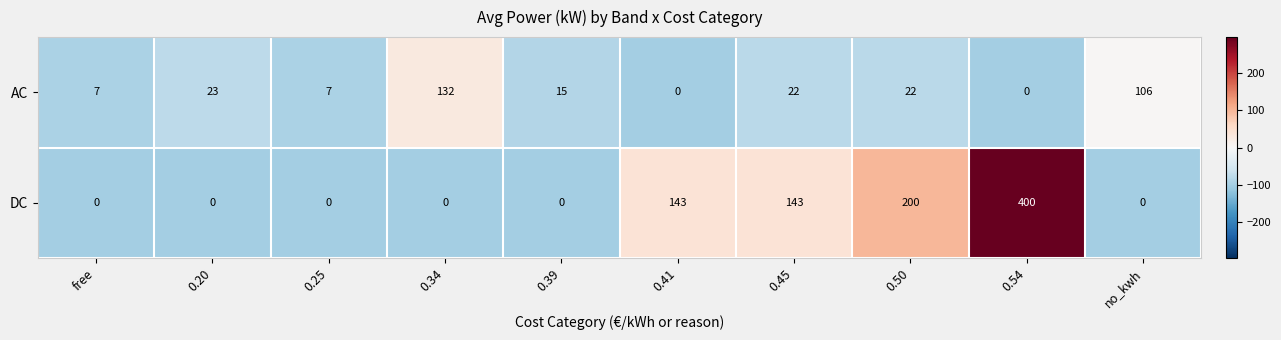

What is the sum of the AC values at 0.54 and 0.20?

23